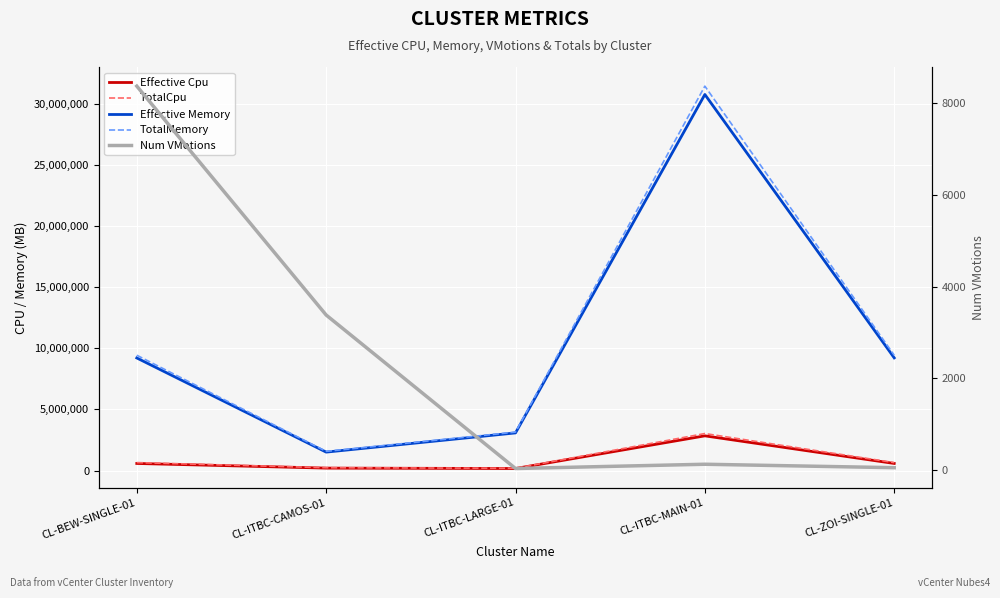

Which series has the largest total across all categories?

TotalMemory